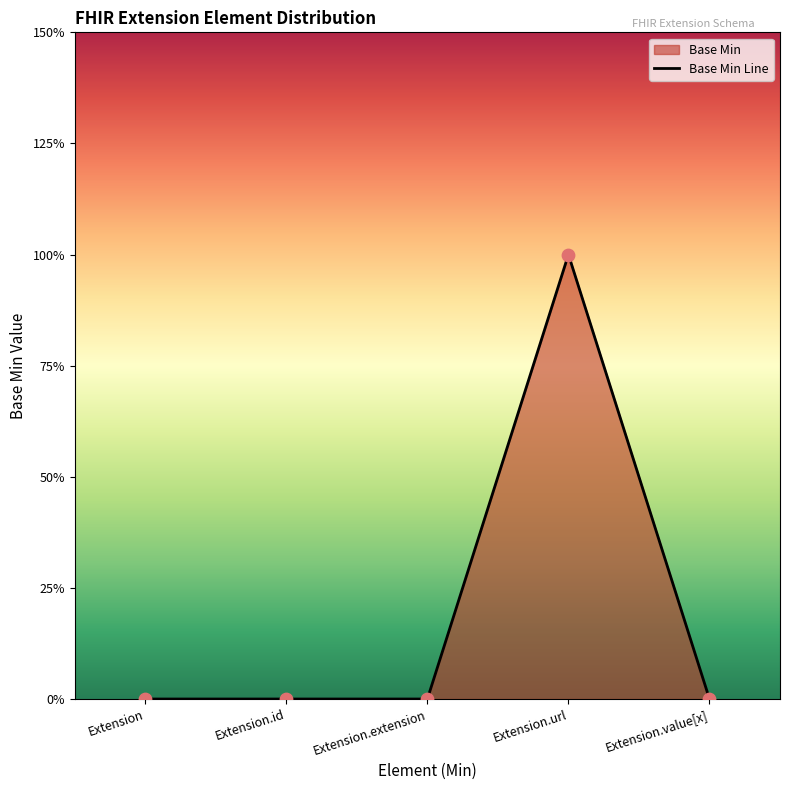

What is the change in value from Extension.id to Extension.url?

+1